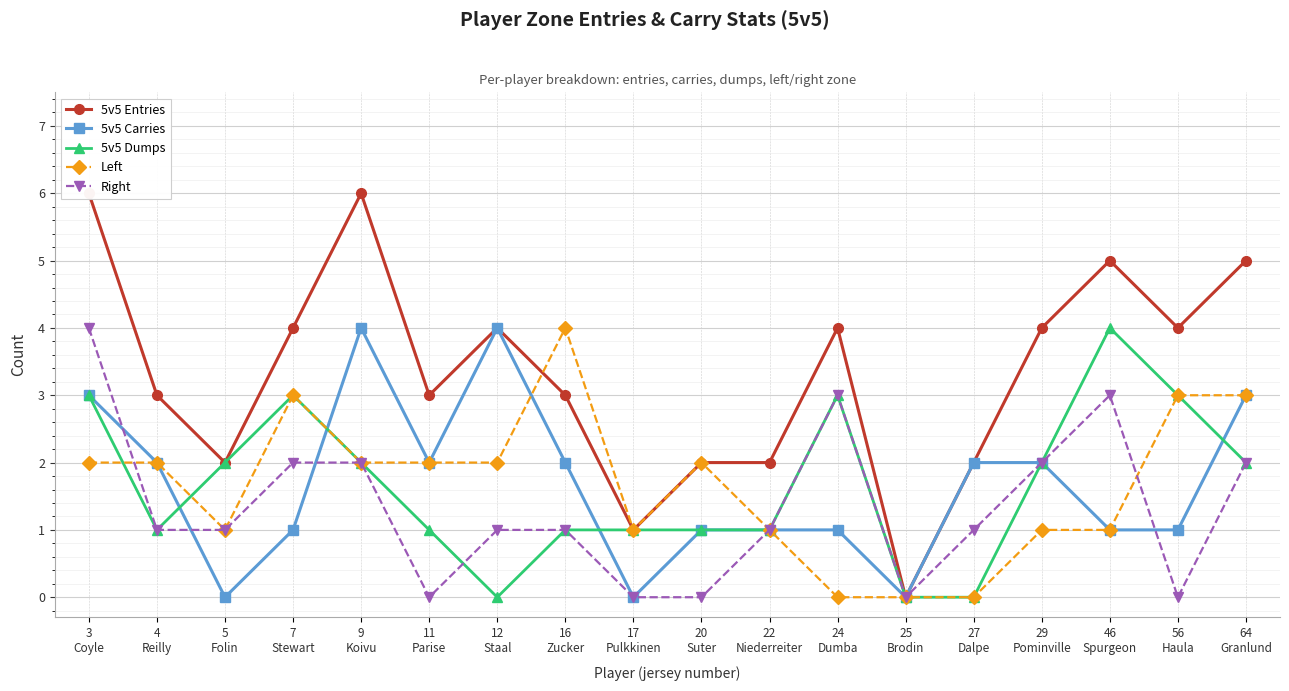

How many distinct data groups are displayed?

5